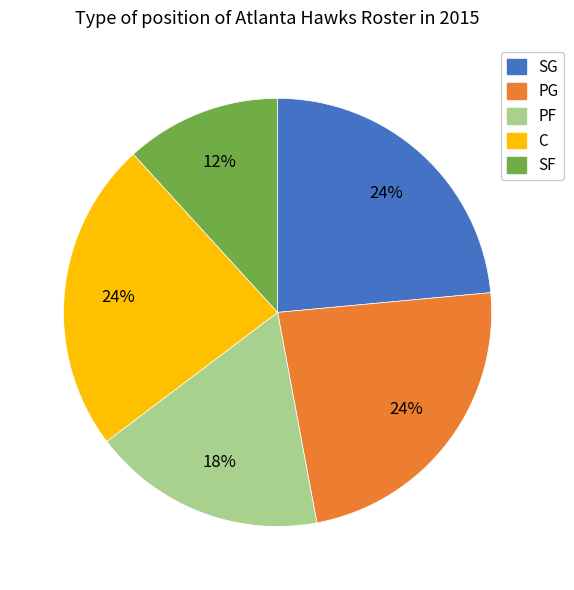

Approximately how many times larger is the value at C compared to PG?

1.0